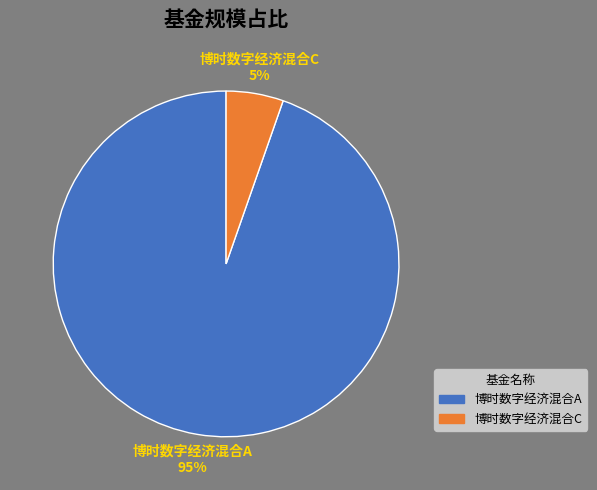

To the nearest percent, what is the average slice percentage?

50%